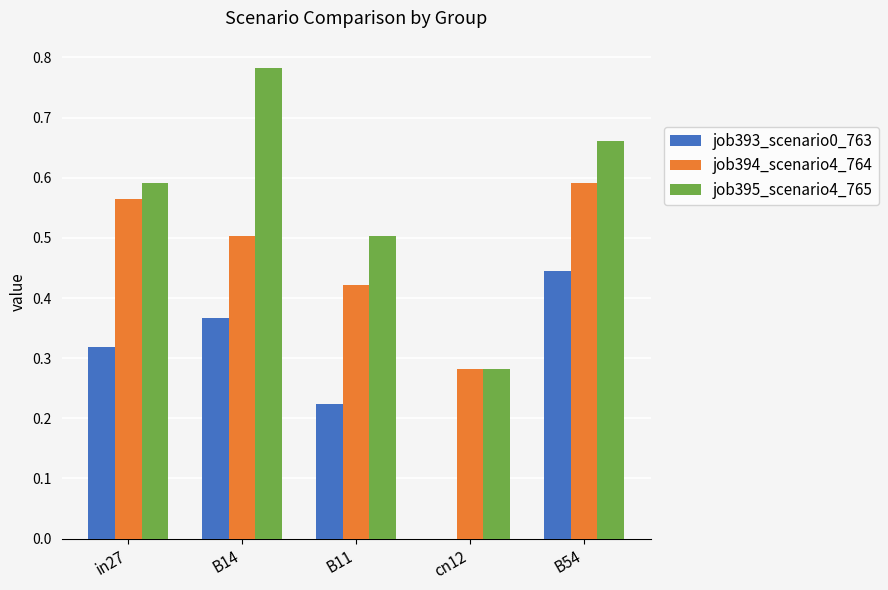

How many distinct data groups are displayed?

3